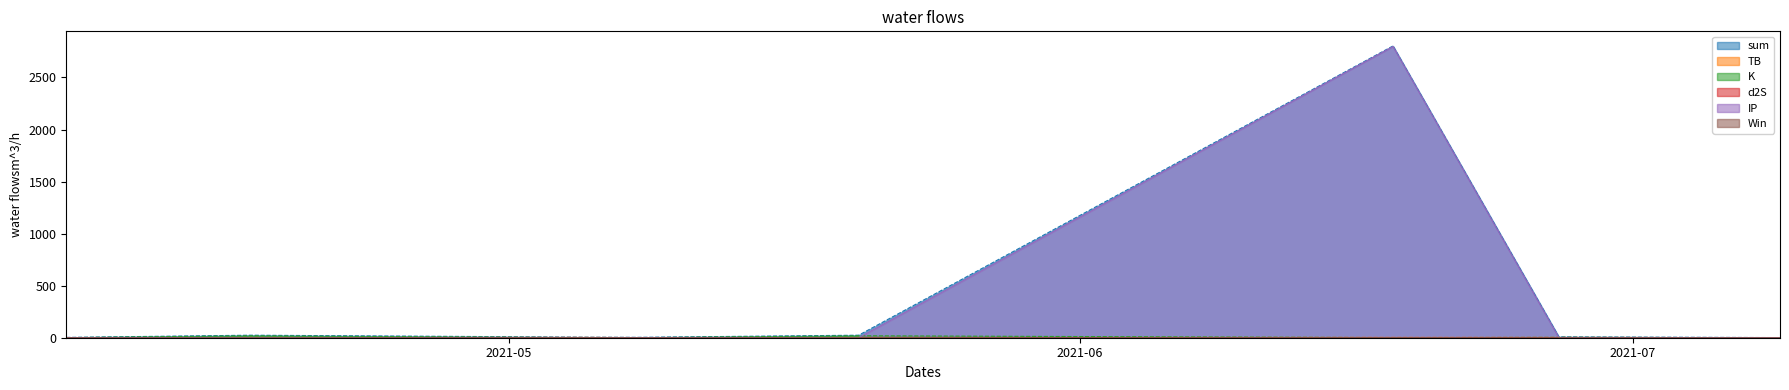

True or false: d2S and TB intersect in this chart.

True